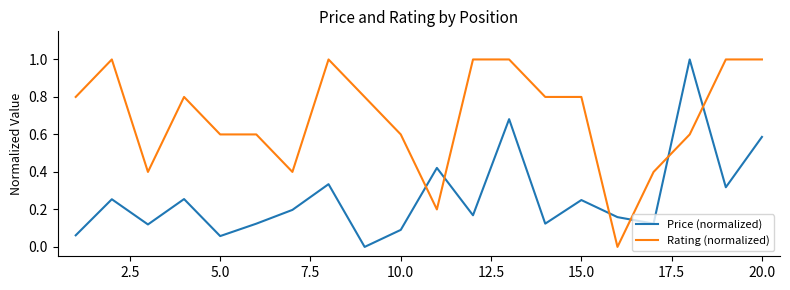

What is the difference between the maximum and minimum values in the Price (normalized) series?

1.0